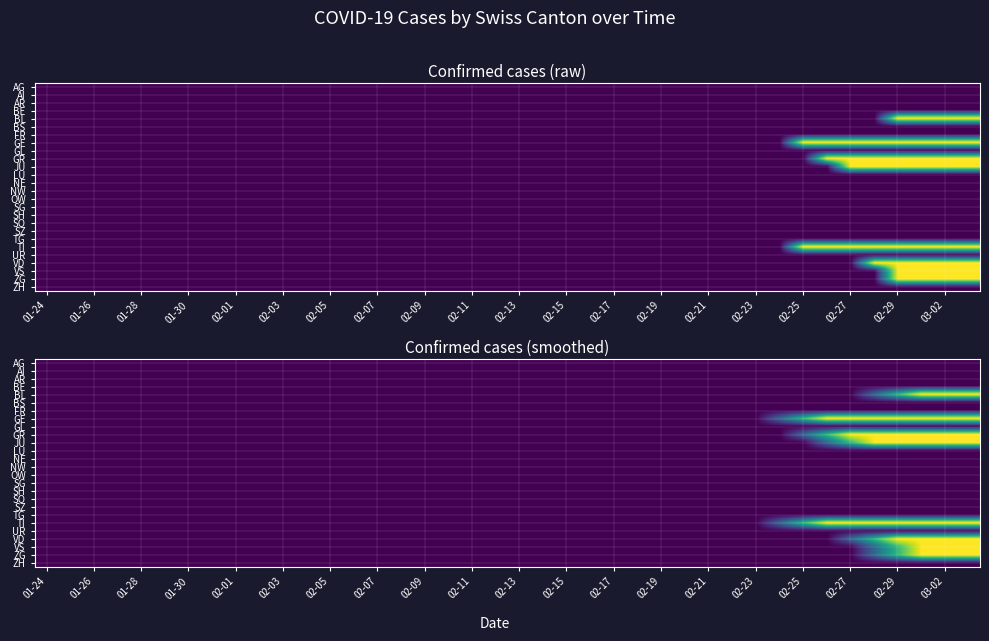

True or false: SH has a value of 0.0 at 02-23.

True